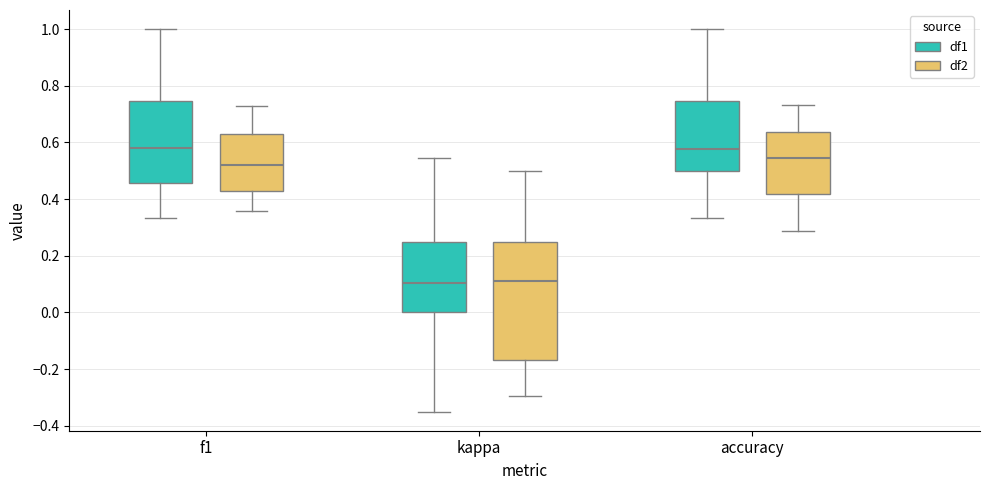

Reading left to right, read every box against the y-axis: the position of its median line, the range the box covers, and the ends of its whiskers. The values are not printed on the chart, so give them approximately, as read against the axis.

f1 (df1): median 0.58, box 0.46 to 0.74, whiskers 0.34 to 1.00
f1 (df2): median 0.52, box 0.42 to 0.64, whiskers 0.36 to 0.72
kappa (df1): median 0.10, box 0.00 to 0.24, whiskers -0.34 to 0.54
kappa (df2): median 0.12, box -0.16 to 0.26, whiskers -0.30 to 0.50
accuracy (df1): median 0.58, box 0.50 to 0.74, whiskers 0.34 to 1.00
accuracy (df2): median 0.54, box 0.42 to 0.64, whiskers 0.28 to 0.74